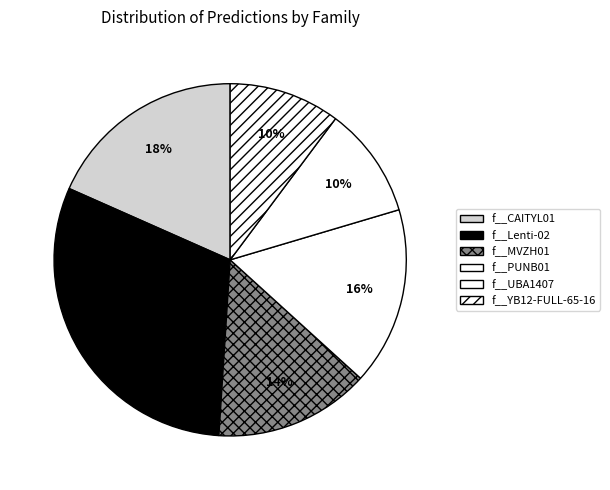

Do f__YB12-FULL-65-16 and f__Lenti-02 together represent more than half of the pie?

No